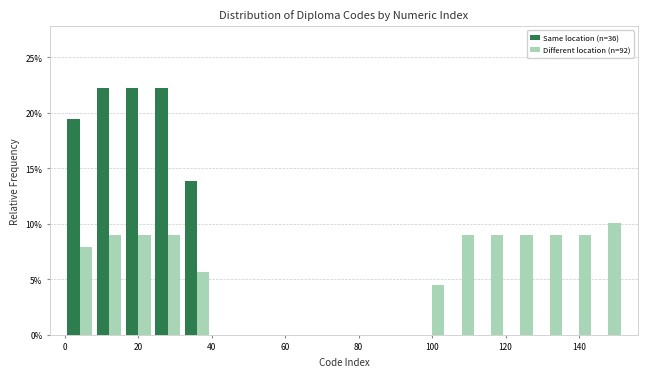

What is the height of the Different location (n=92) bar covering 112 to 120 on the x-axis? The values are not printed on the chart, so give them approximately, as read against the axis.

9.0